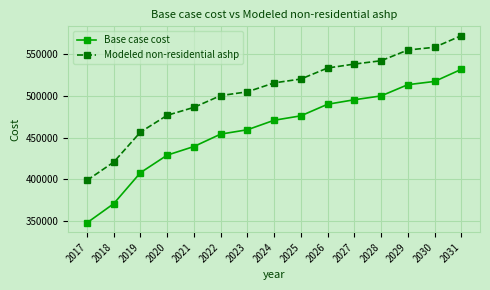

True or false: Base case cost has more than 1 points higher than both neighbors.

False